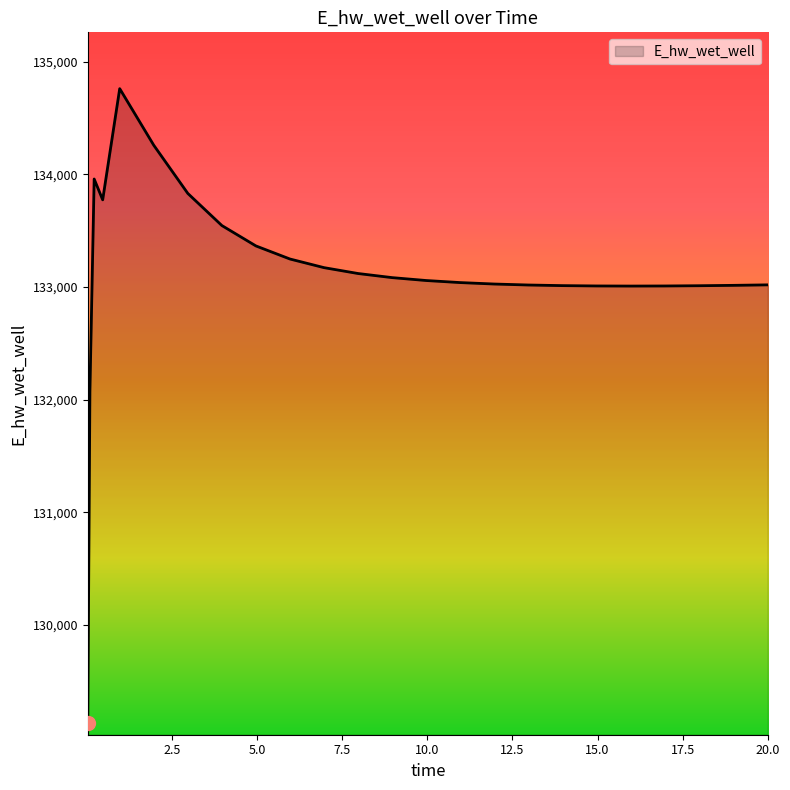

What is the greatest value displayed?

134760.9